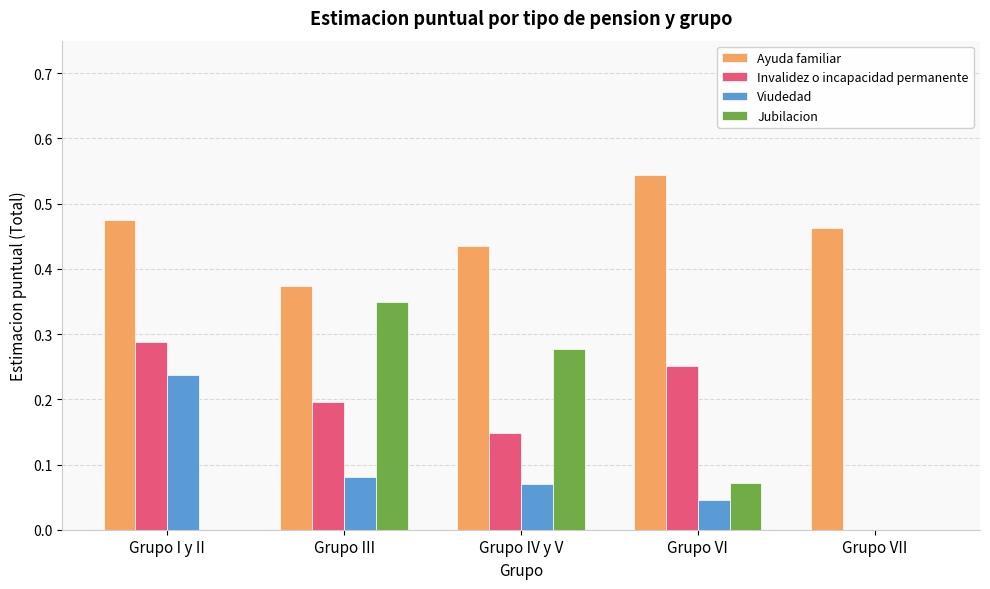

The value of Invalidez o incapacidad permanente at Grupo VII is 0.2. True or false?

False